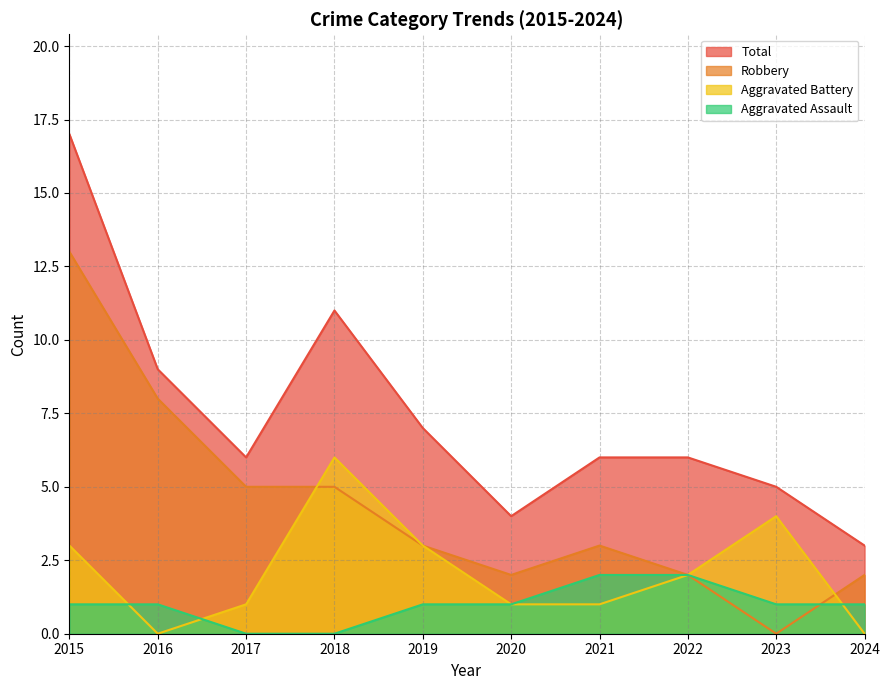

What is the highest value of the Aggravated Battery series?

6